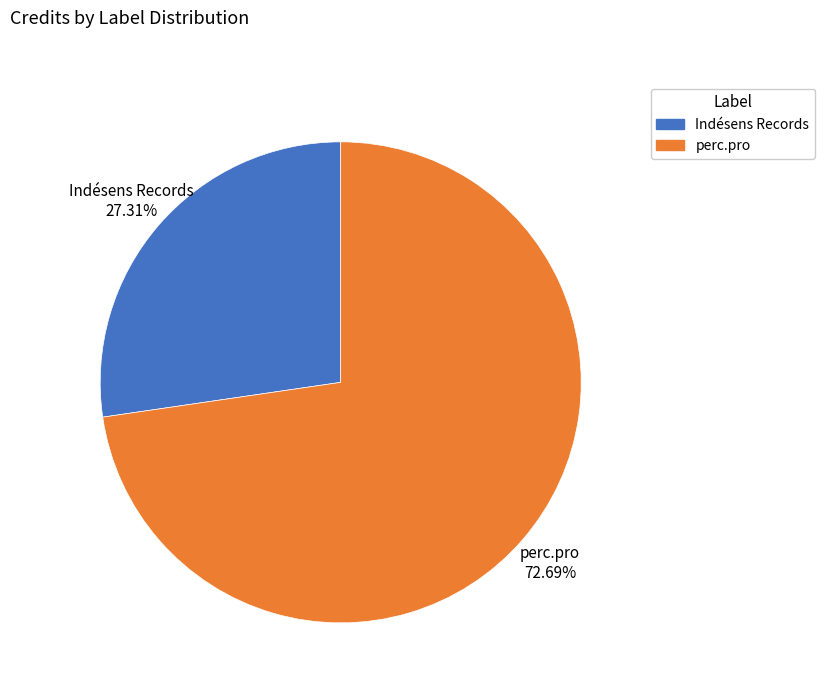

To the nearest percent, what portion does Indésens Records represent?

27%